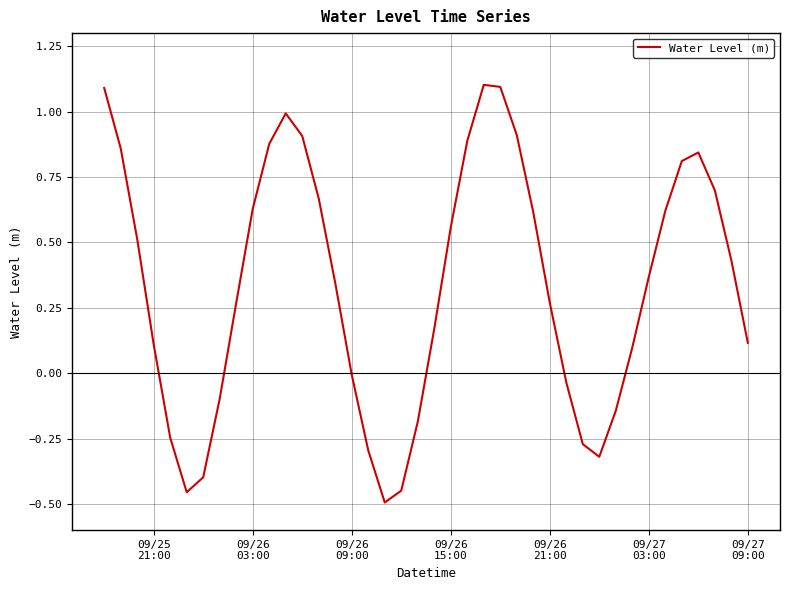

What is the greatest value displayed?

1.1